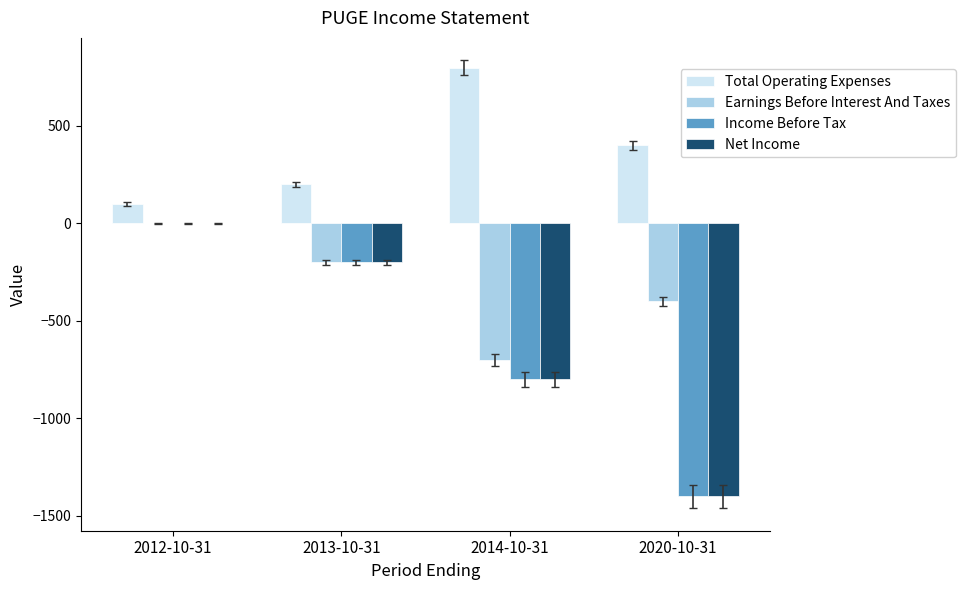

Reading right to left, list all the values displayed in this chart.

Total Operating Expenses: 400	800	200	100
Earnings Before Interest And Taxes: -400	-700	-200	0
Income Before Tax: -1400	-800	-200	0
Net Income: -1400	-800	-200	0